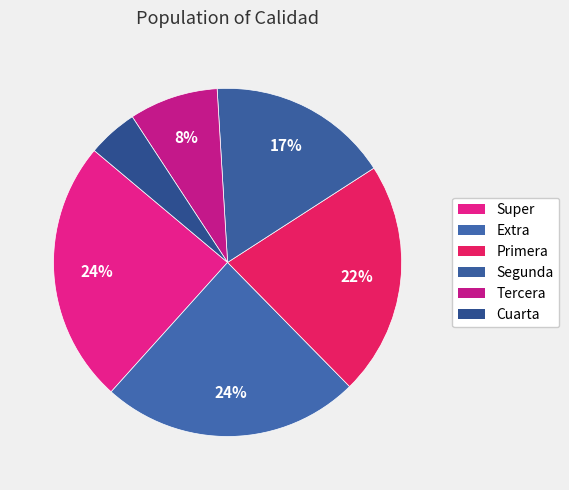

How many slices are in this pie chart?

6